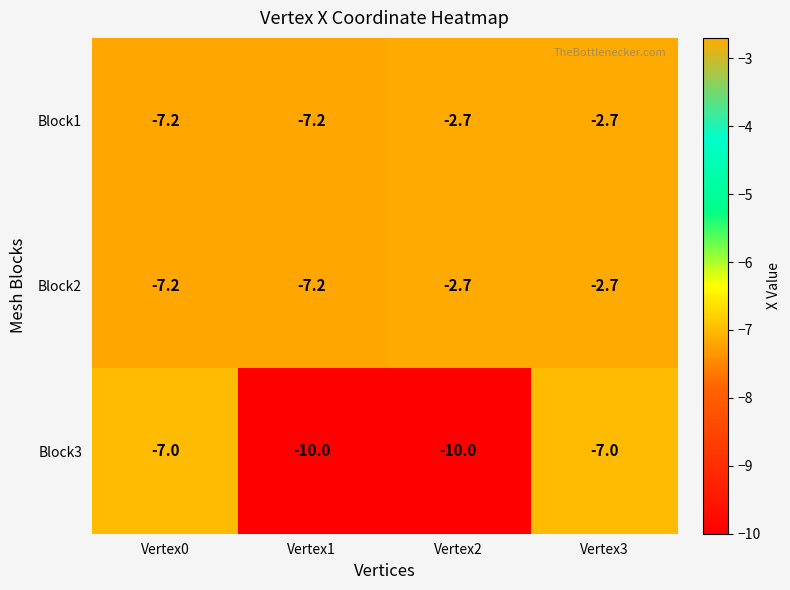

What is the difference between the maximum and minimum values in the Block1 series?

4.5